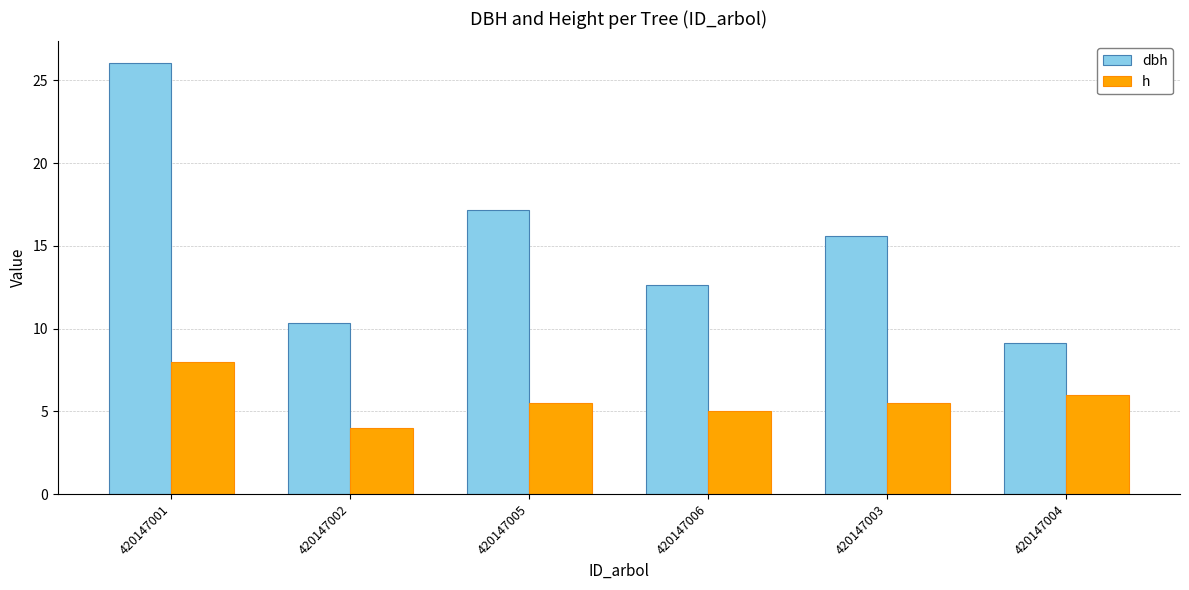

Does the chart contain stacked bars?

No